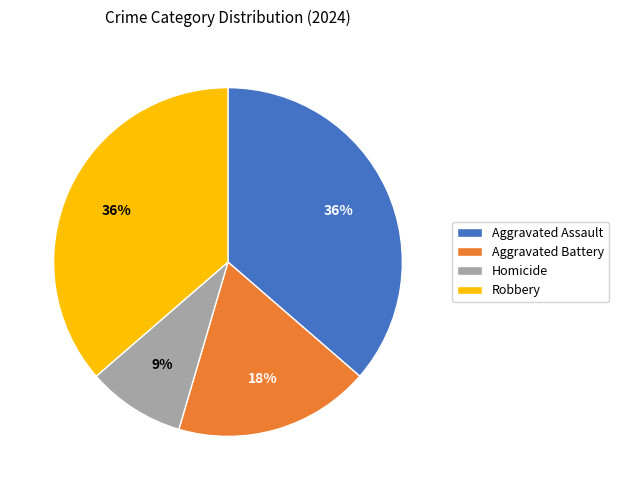

Which slice is the smallest?

Homicide